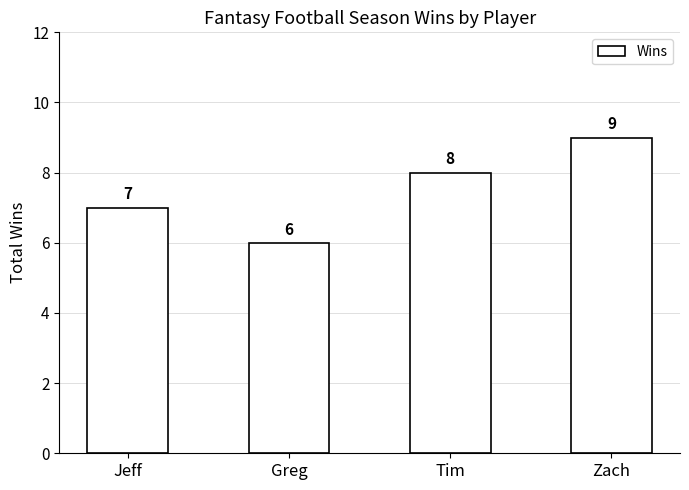

What is the ratio of the value at Jeff to the value at Zach?

0.8